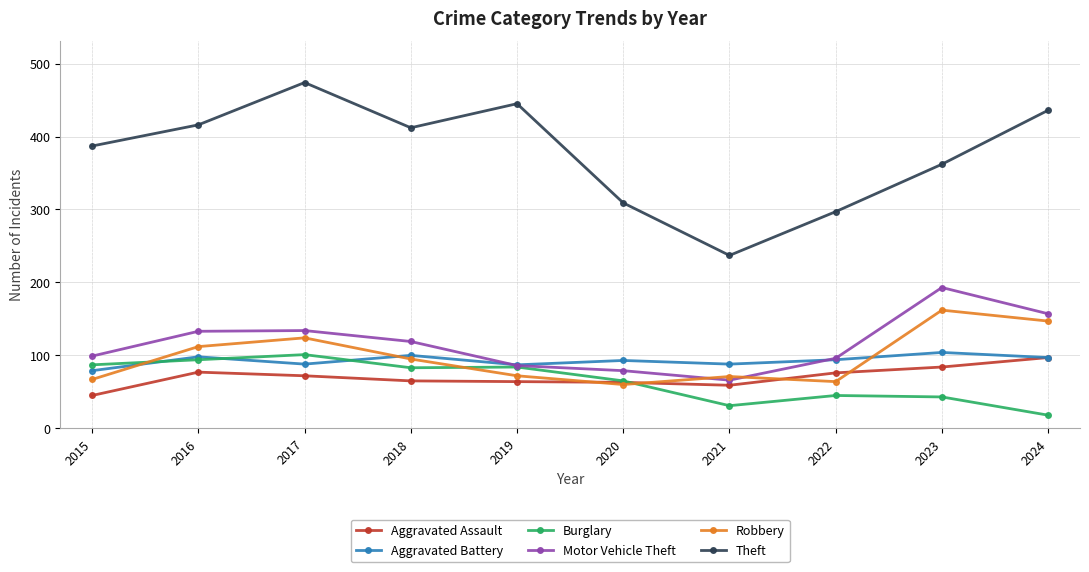

At which category is the sum across all series the highest?

2017